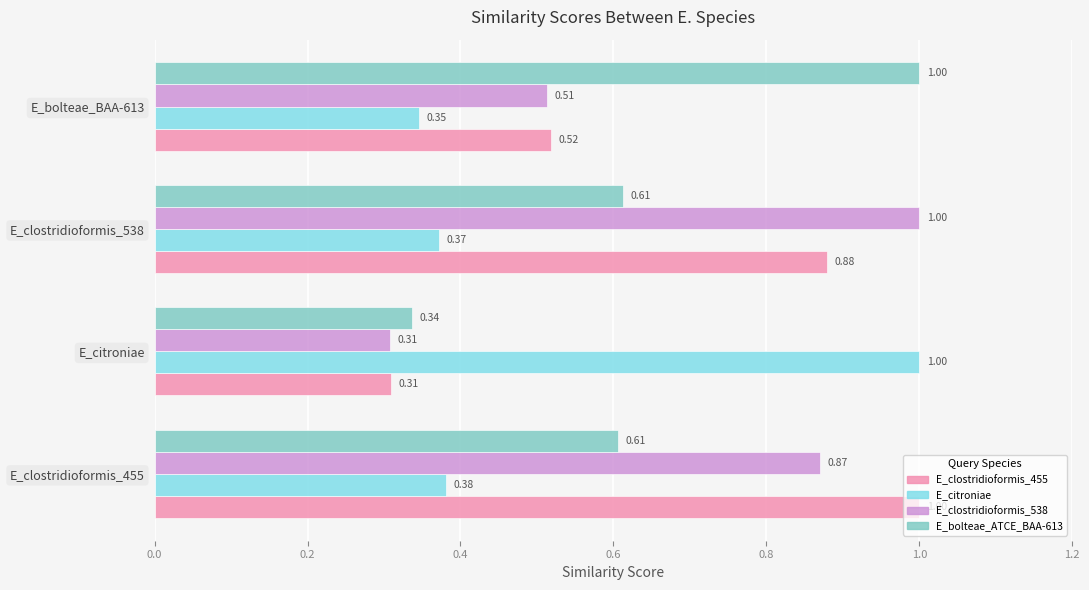

Which series changed the most between E_citroniae and E_bolteae_BAA-613?

E_bolteae_ATCE_BAA-613